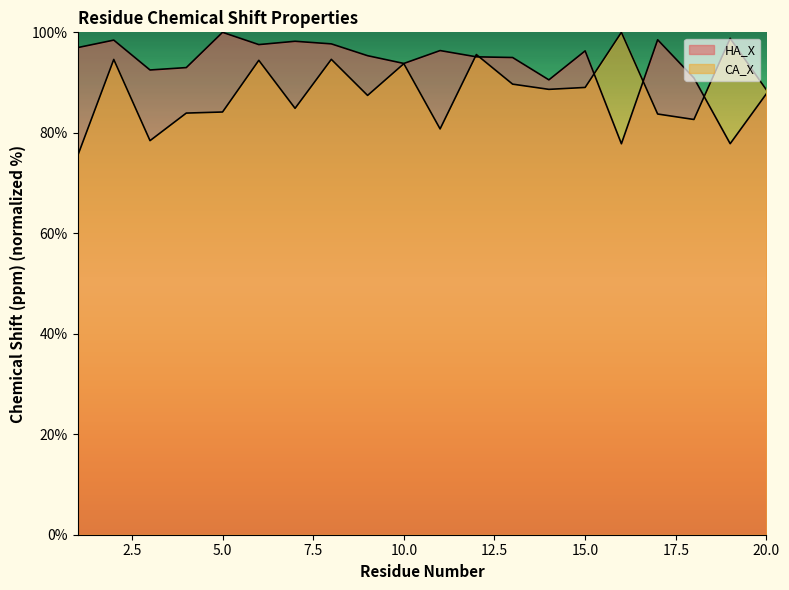

What is the lowest value of the HA_X series?

77.8